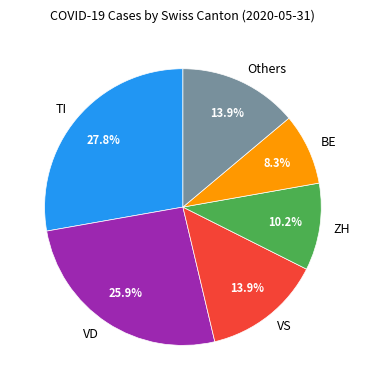

Approximately how many times larger is the value at ZH compared to BE?

1.2